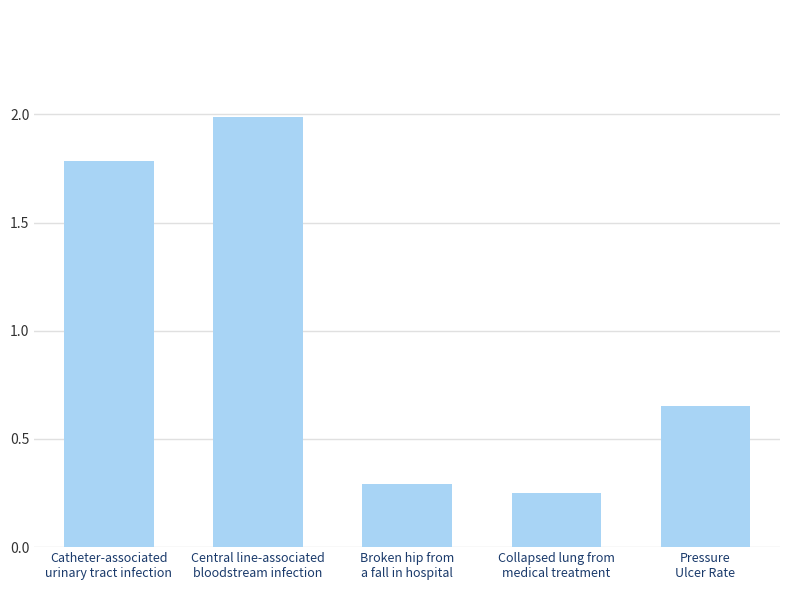

Is it true that the value at Central line-associated
bloodstream infection is 3.1?

False